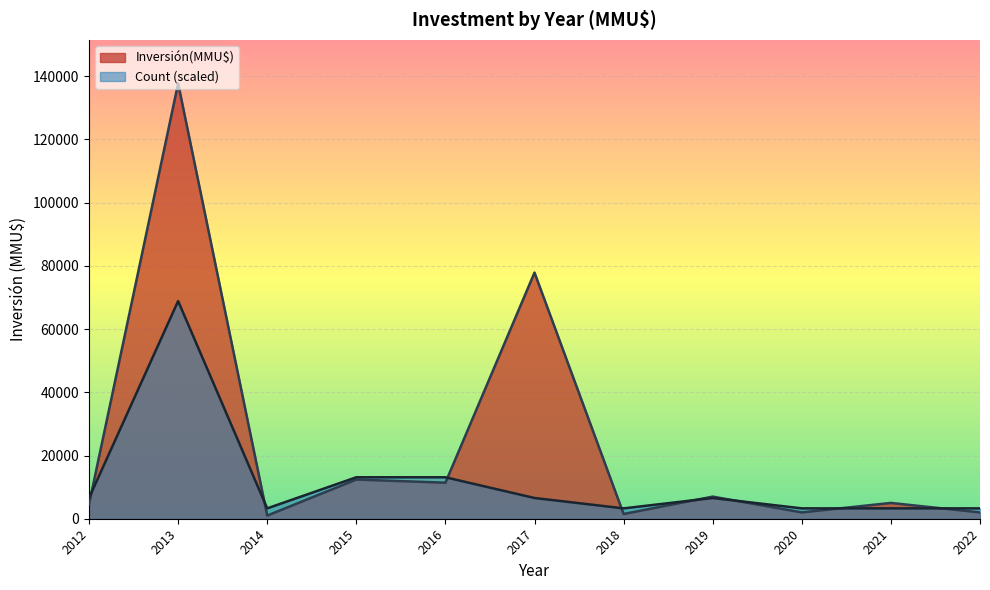

Between 2016 and 2022, which series saw the biggest shift?

Count (scaled)